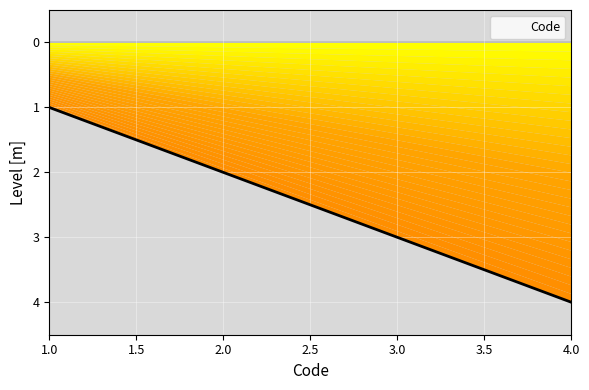

Does the chart display data point markers on the line(s)?

No